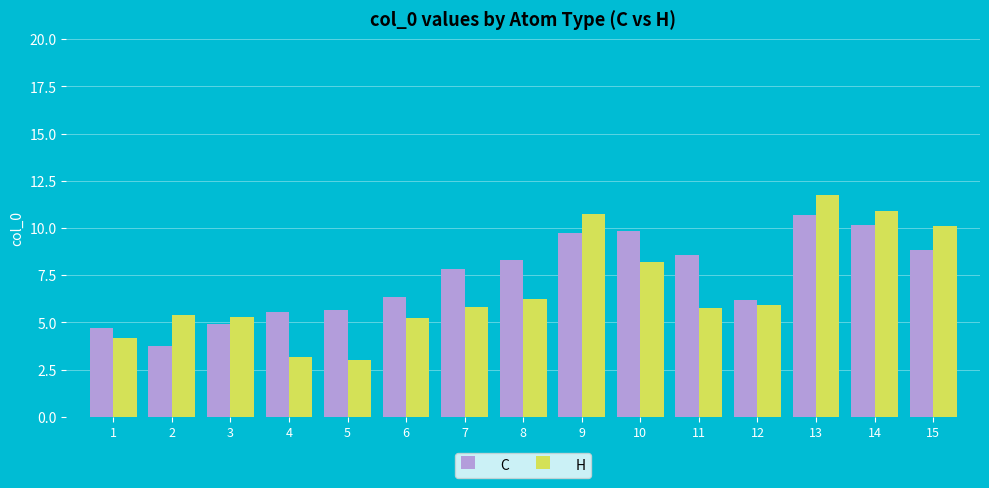

Which series has the largest total across all categories?

C